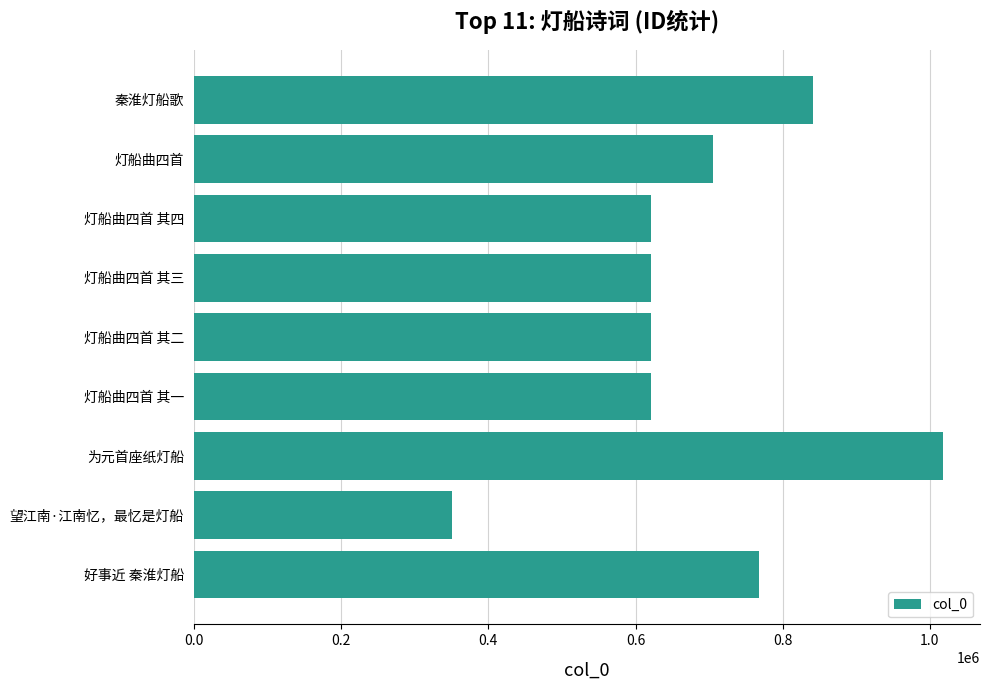

What is the change in value from 0.4 to 1.0?

+244725